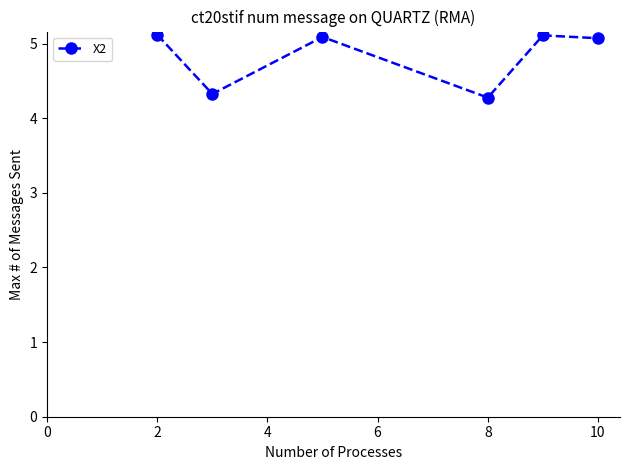

What is the value of the 3rd point from the left?

5.1